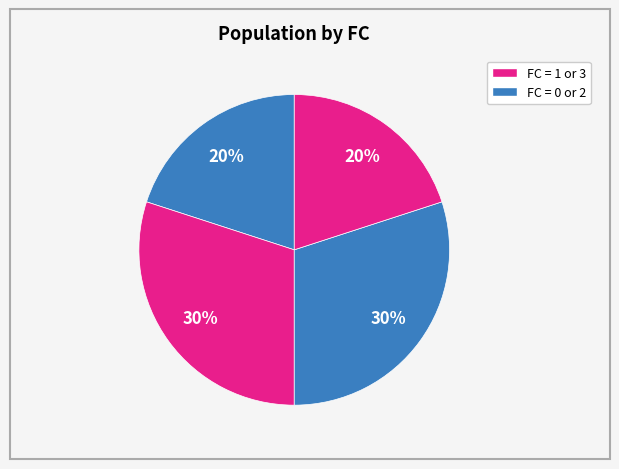

How many segments does this pie chart have?

4